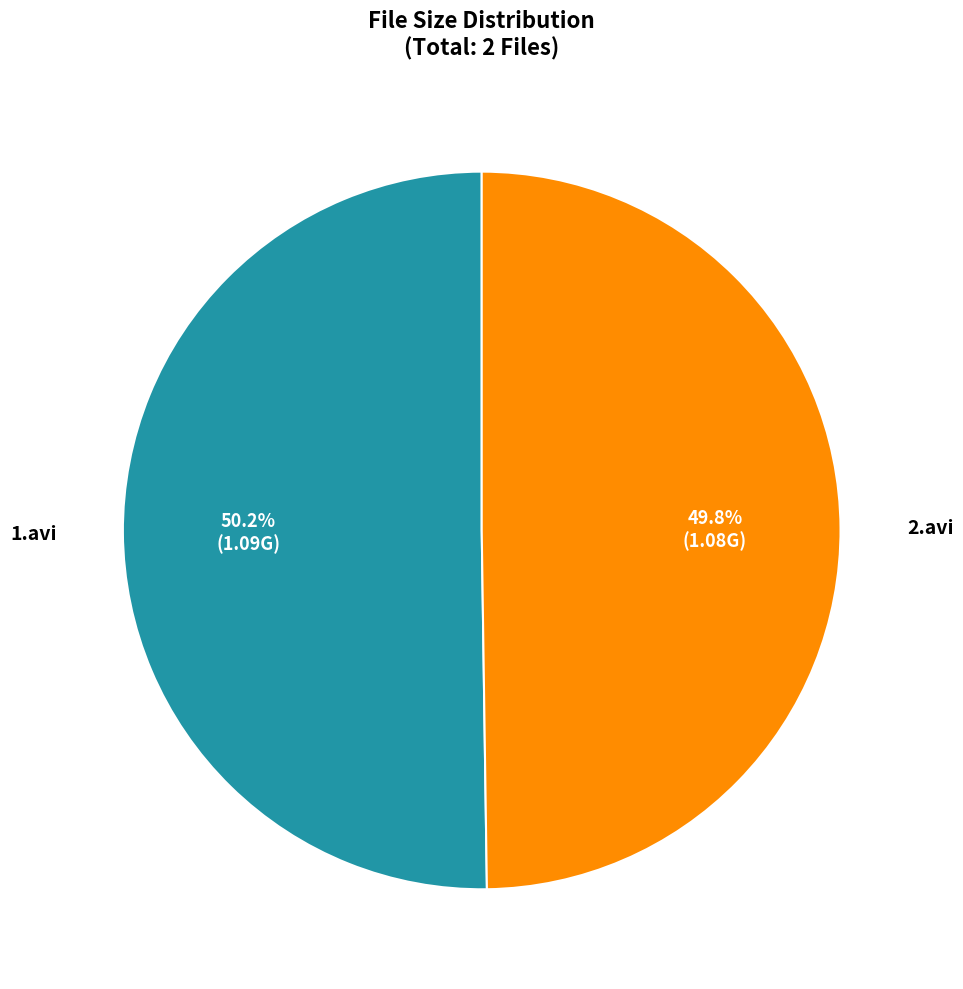

To the nearest percent, what is the combined percentage of 2.avi and 1.avi?

100%